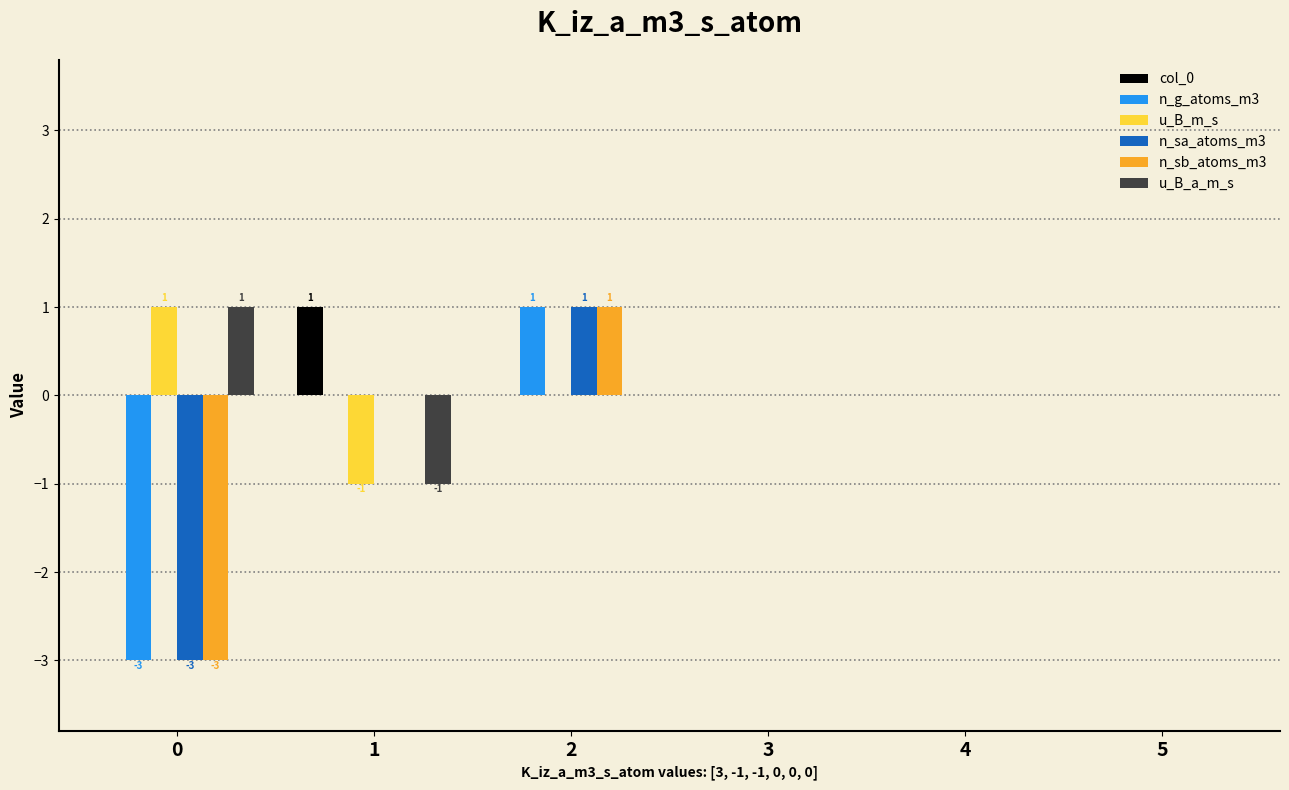

How many distinct data groups are displayed?

6